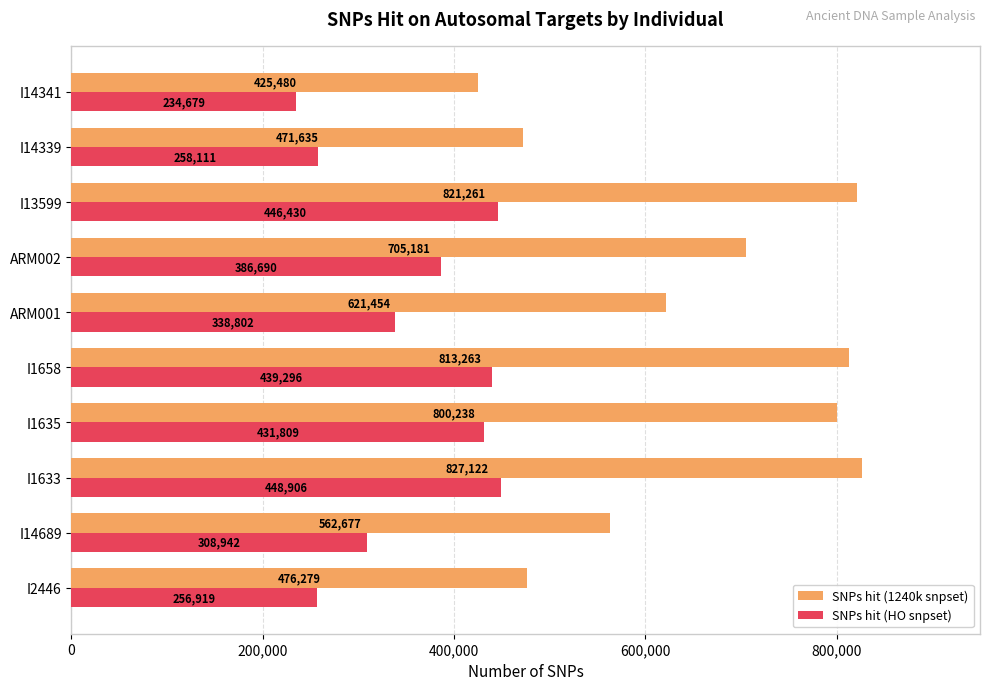

What is the difference between the SNPs hit (1240k snpset) values at ARM001 and I1635?

178784